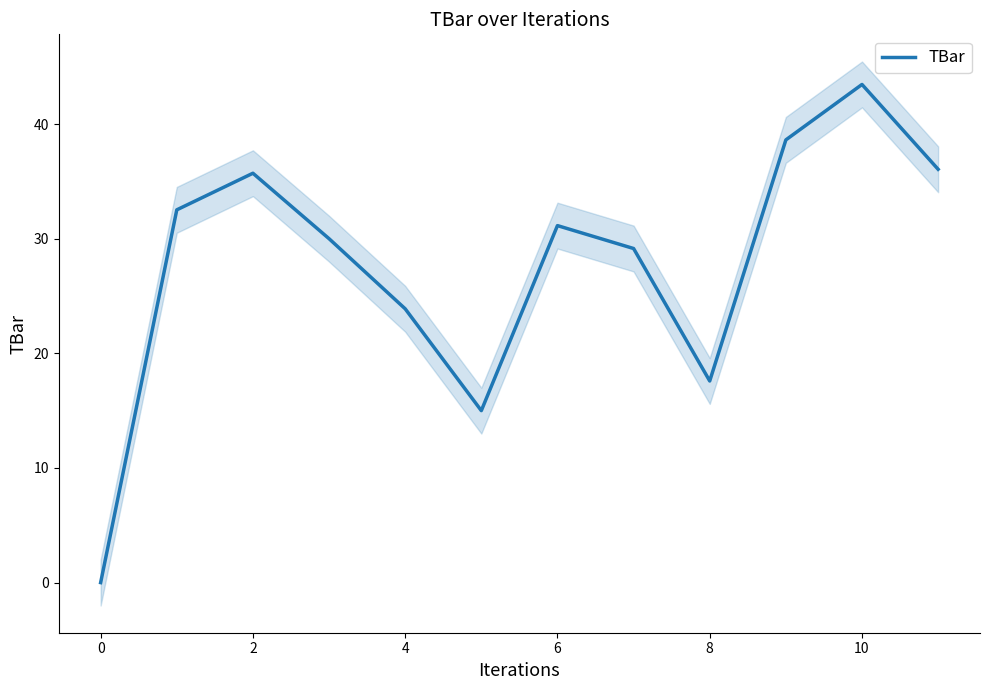

At which category does the data reach its first local peak?

2